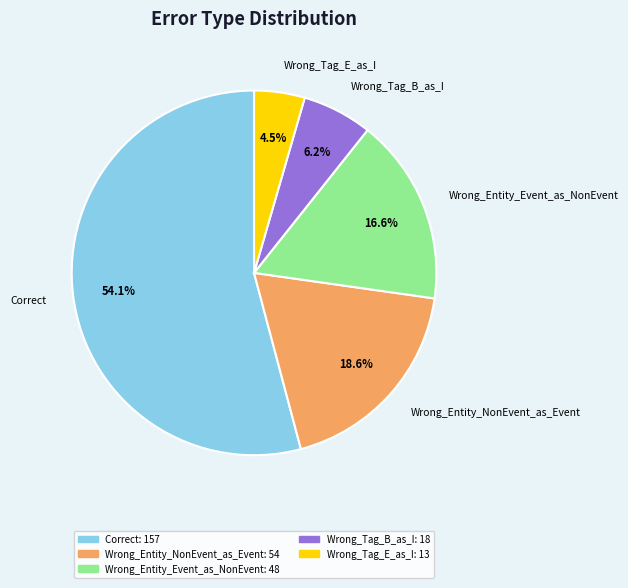

Is it true that Correct is 68% of the pie?

False